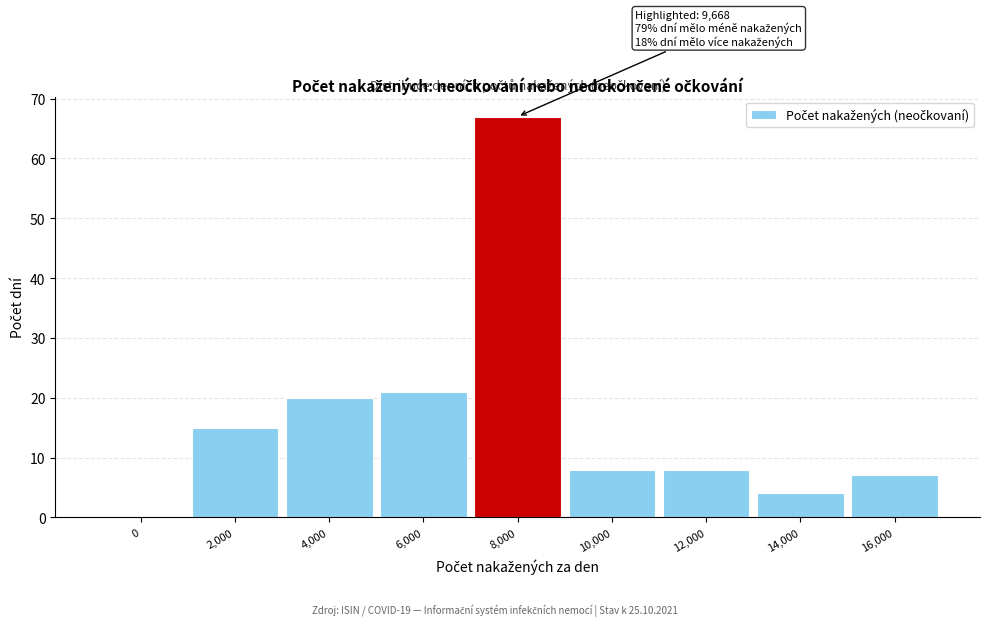

Reading left to right, what are all the values shown in this chart?

0=0	2,000=15	4,000=20	6,000=21	8,000=67	10,000=8	12,000=8	14,000=4	16,000=7